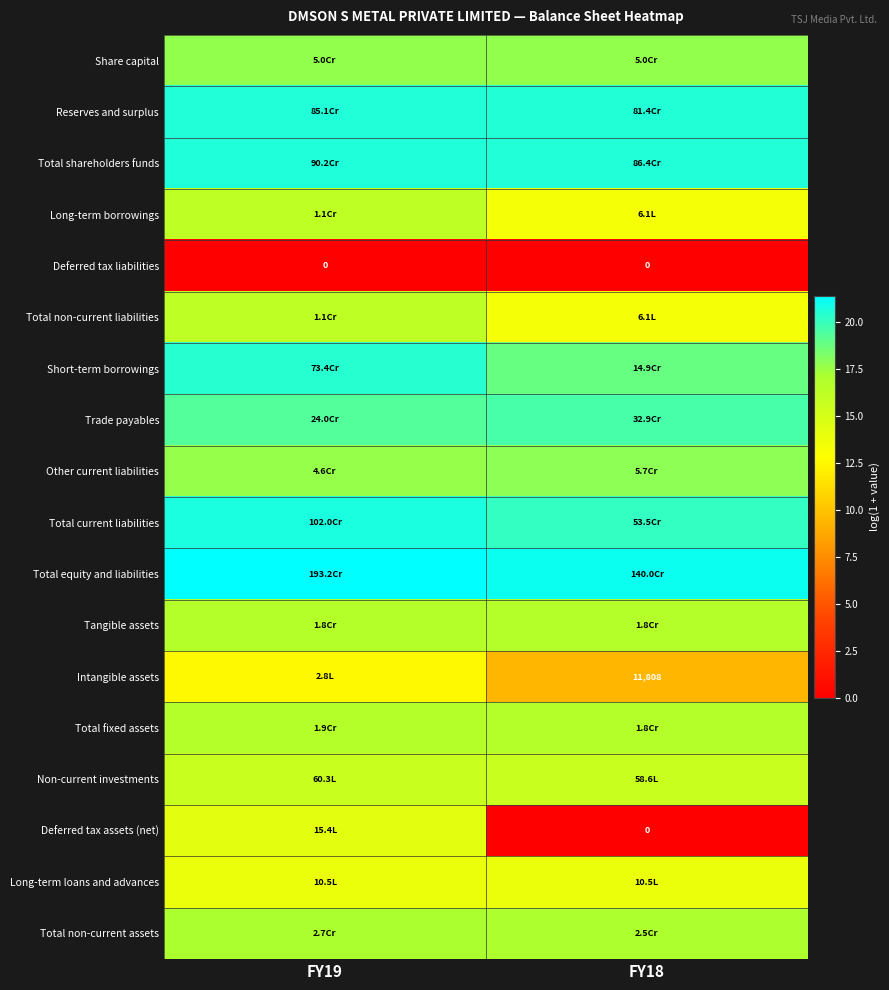

At how many categories does at least one series exceed 6?

2